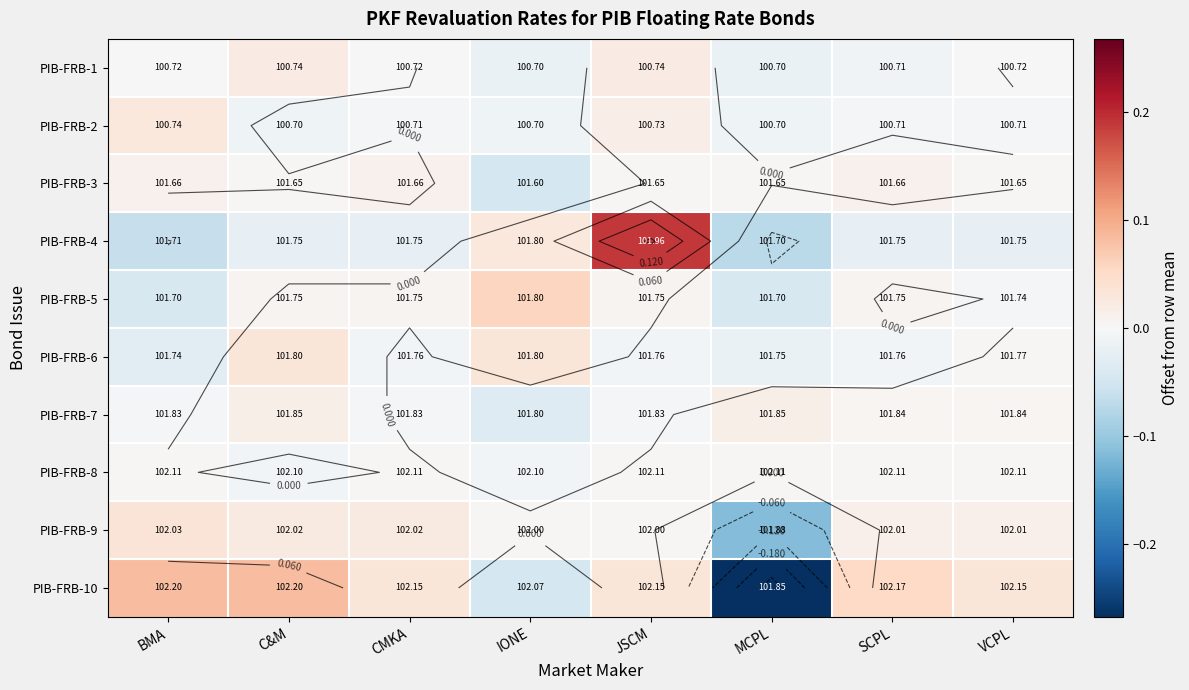

Which category has the highest value in the PIB-FRB-7 series?

C&M